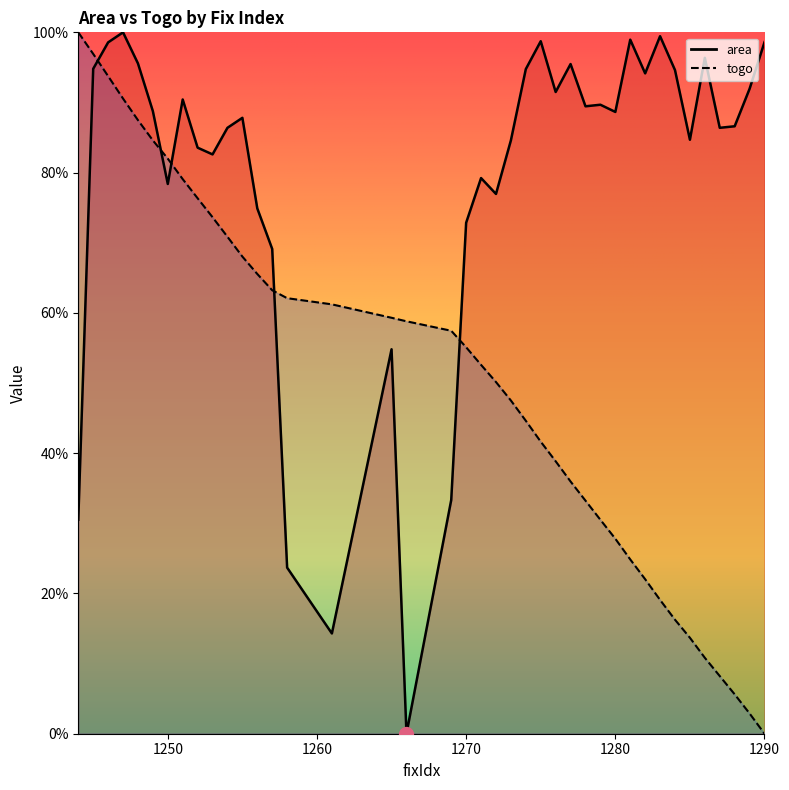

Rank the series by their maximum value, from highest to lowest.

area, togo